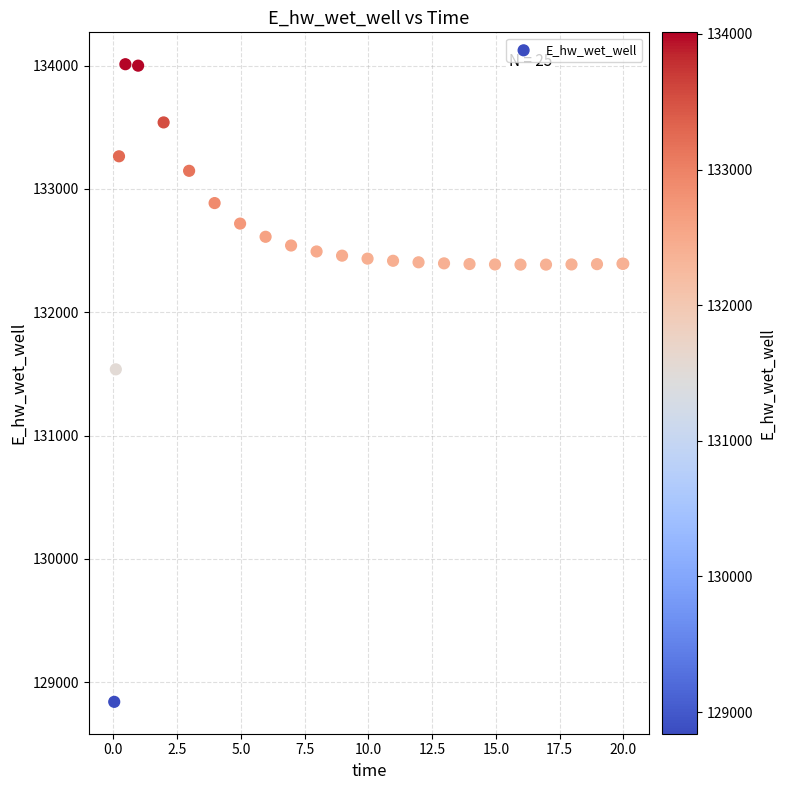

What Y value in the scatter plot is closest to 131426?

131537.3